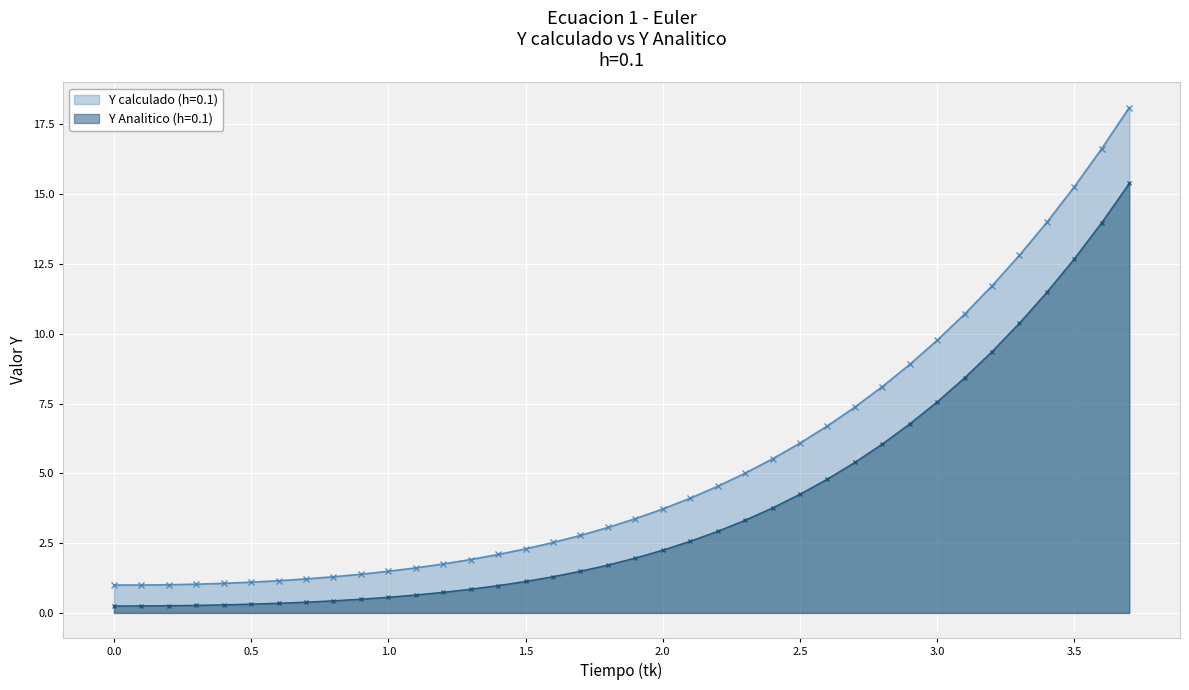

Read the Y Analitico (h=0.1) value at 1.5.

1.1